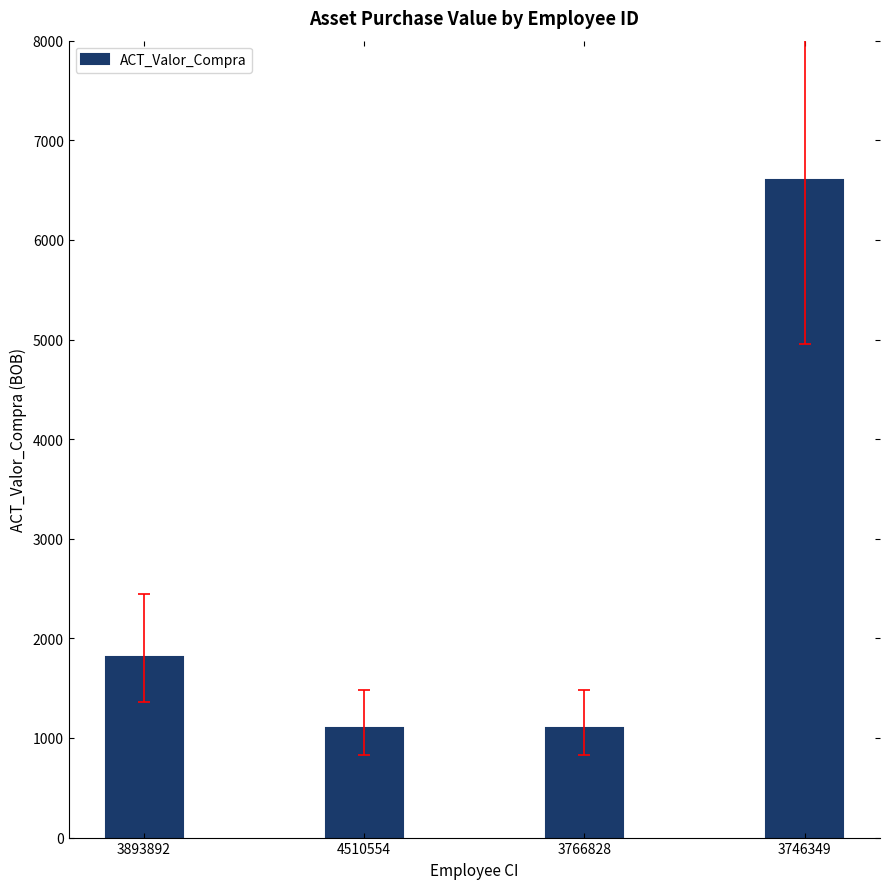

Approximately how many times larger is the value at 3893892 compared to 4510554?

1.6